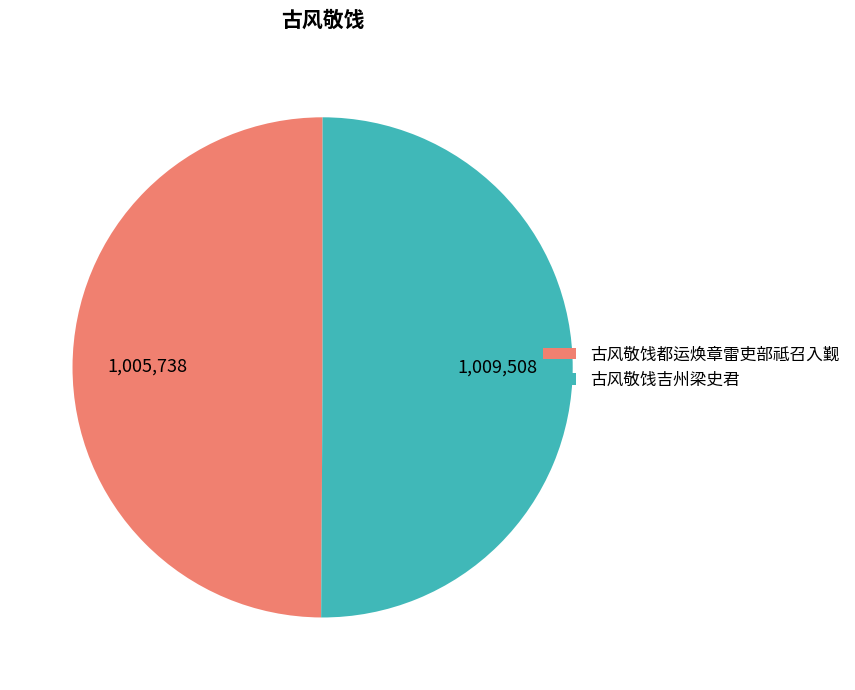

Approximately how many times larger is the value at 古风敬饯吉州梁史君 compared to 古风敬饯都运焕章雷吏部祗召入觐?

1.0